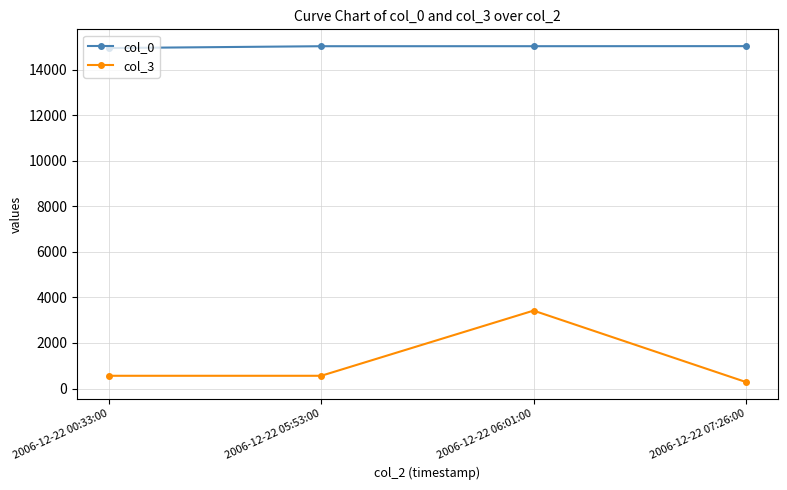

Does the chart display data point markers on the line(s)?

Yes